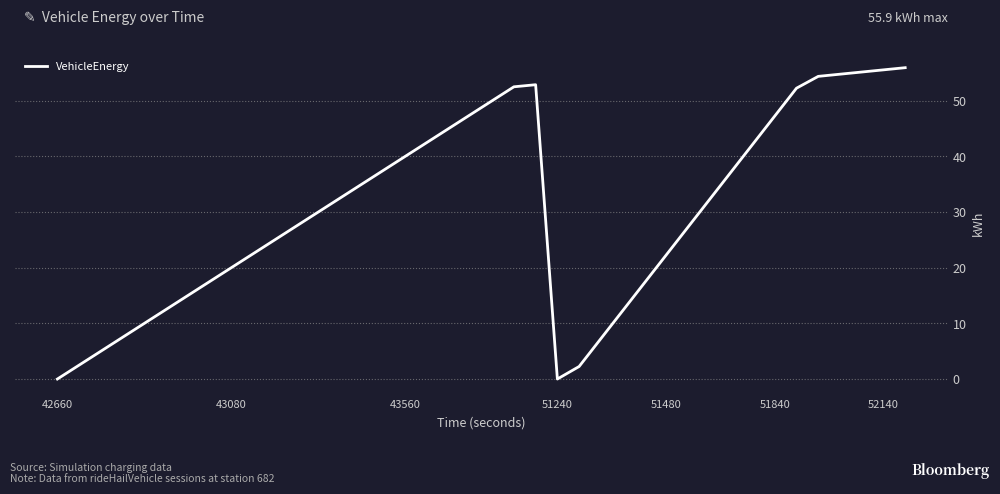

Count the number of values greater than 32.

20